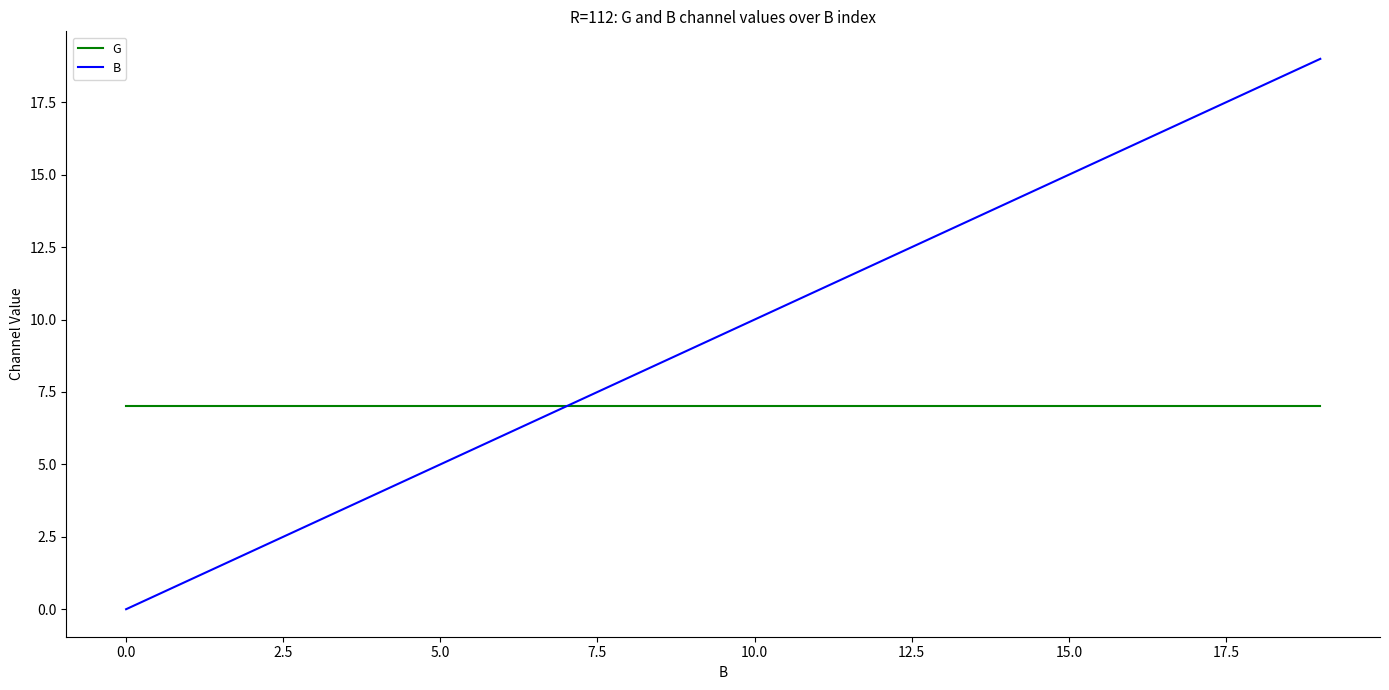

What is the lowest value of the G series?

7